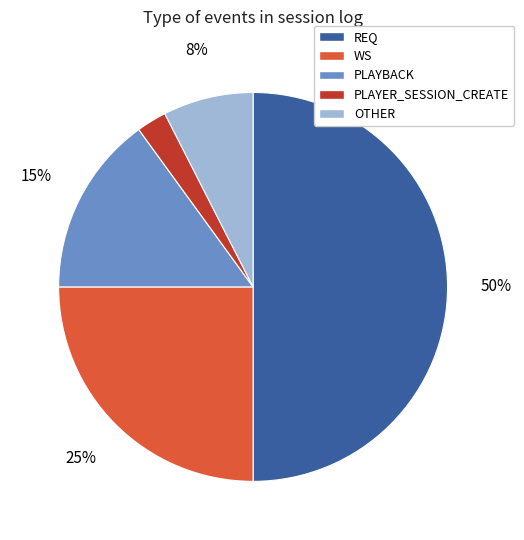

Do OTHER and PLAYER_SESSION_CREATE together represent more than half of the pie?

No